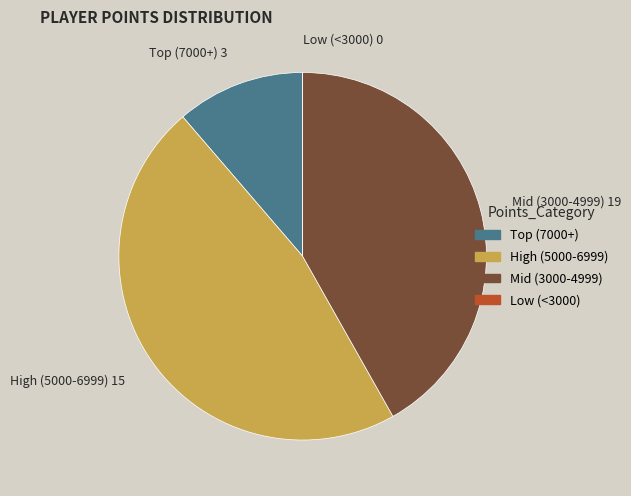

Does any single category account for the majority?

No